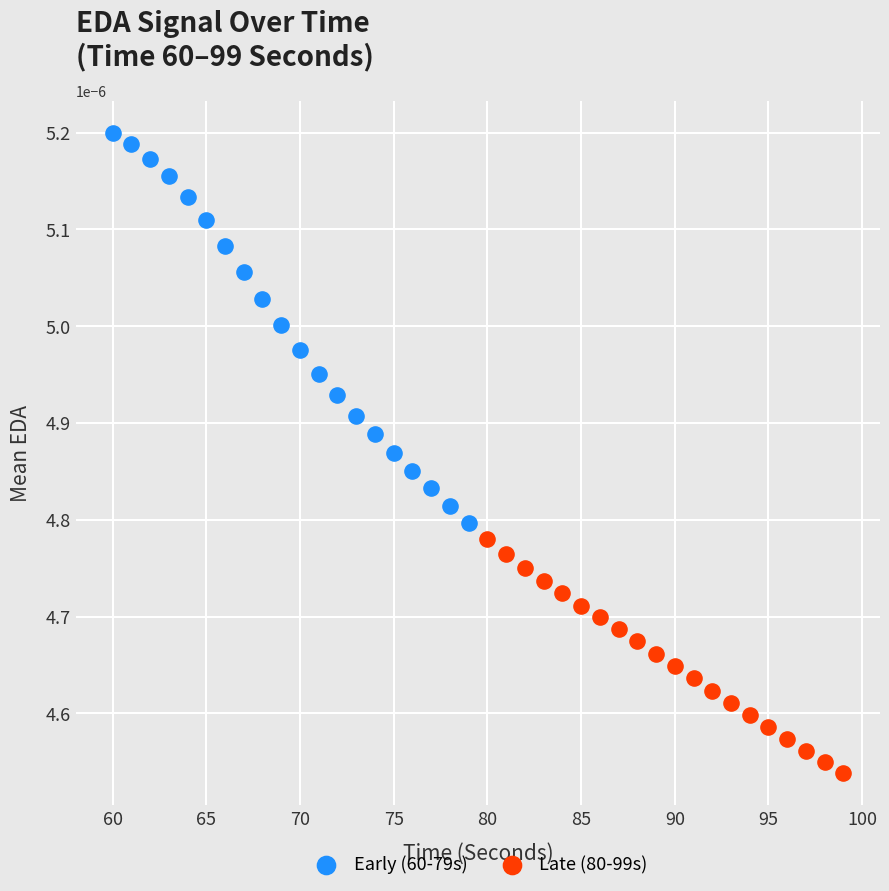

Which series reaches the maximum Y coordinate?

Early (60-79s)